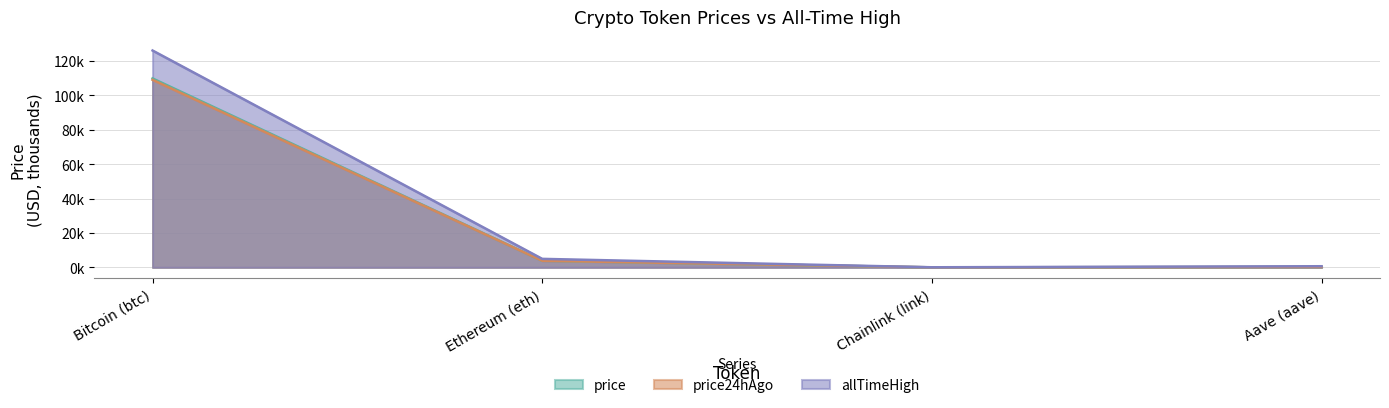

How many lines are shown in the chart?

3